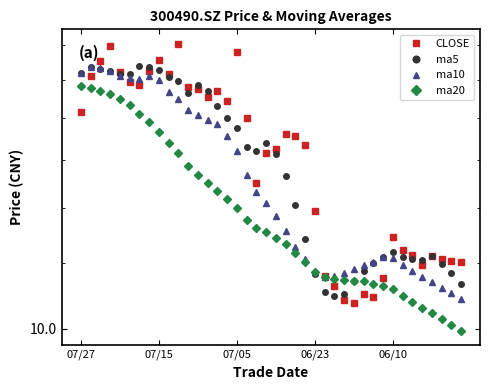

How many intersections are there between CLOSE and ma20?

3